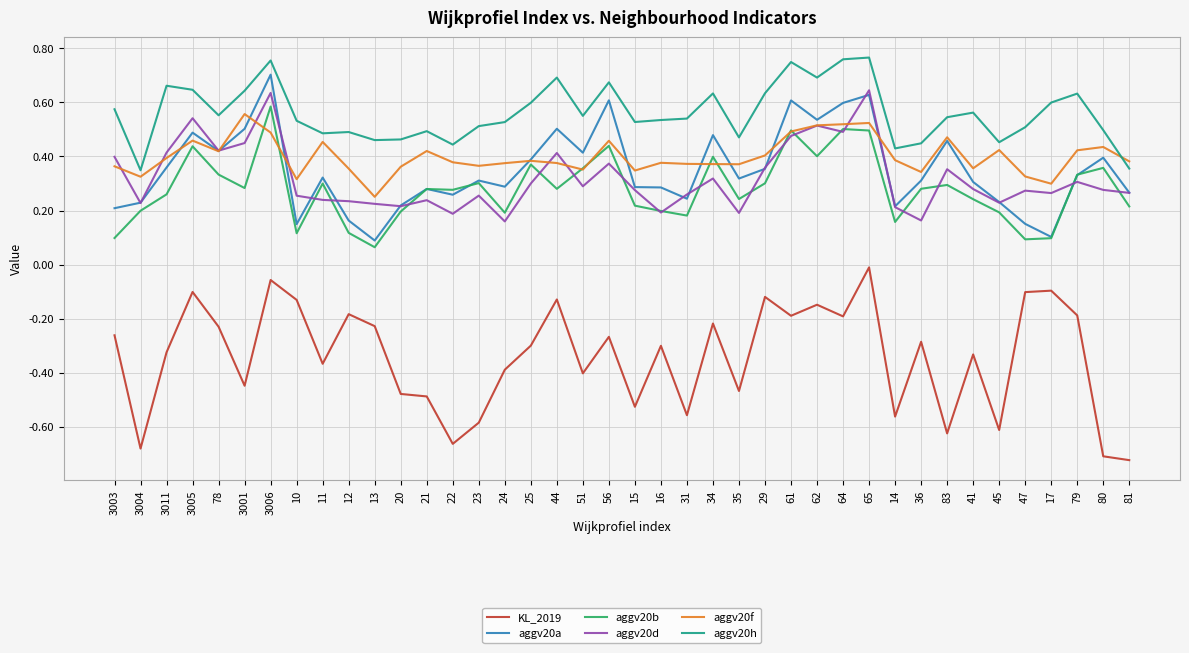

Count the number of data series in this chart.

6